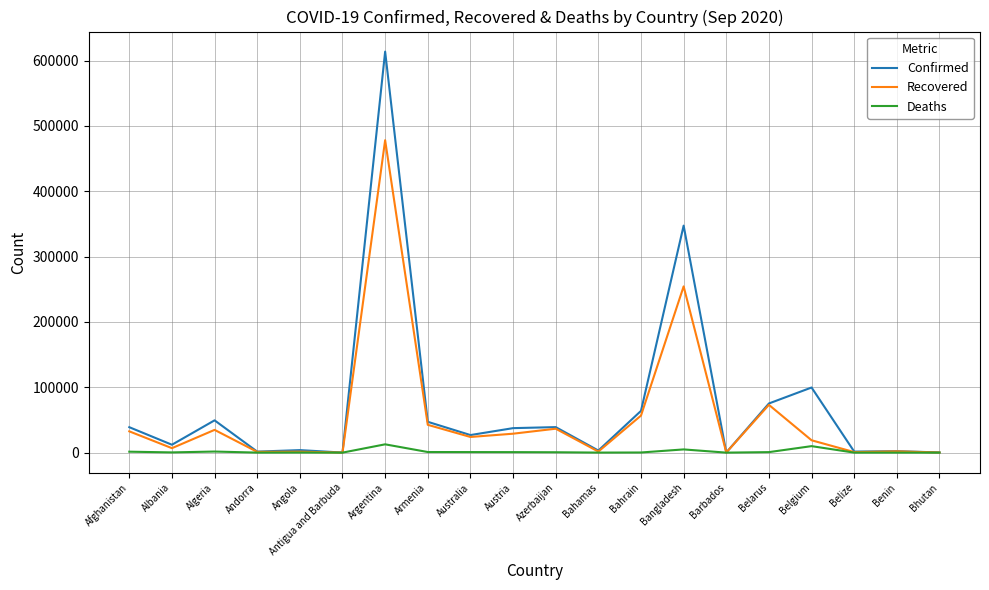

Where is Confirmed nearest to the value 306876?

Bangladesh